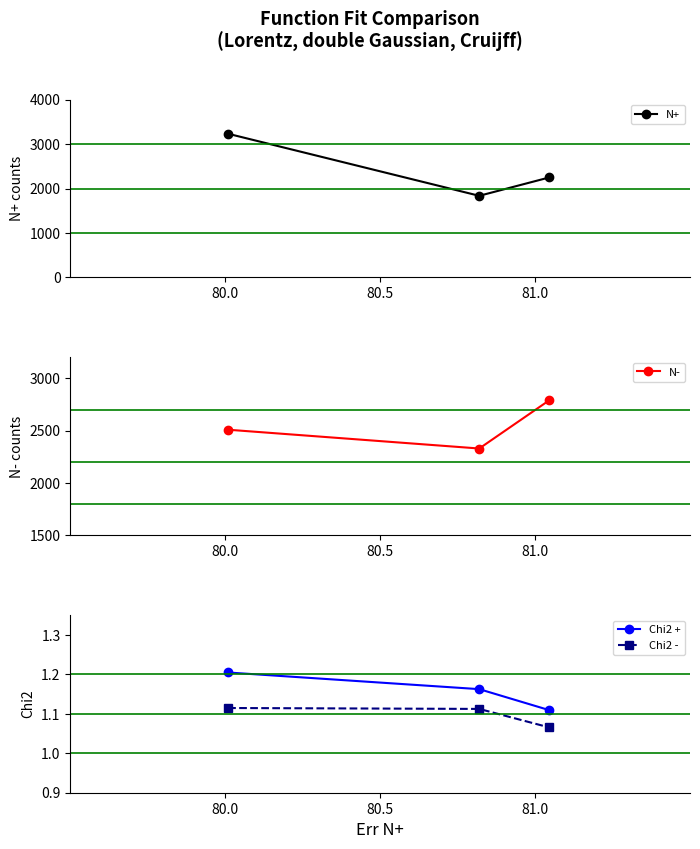

What are all the series names shown in the legend?

N+, N-, Chi2 +, Chi2 -